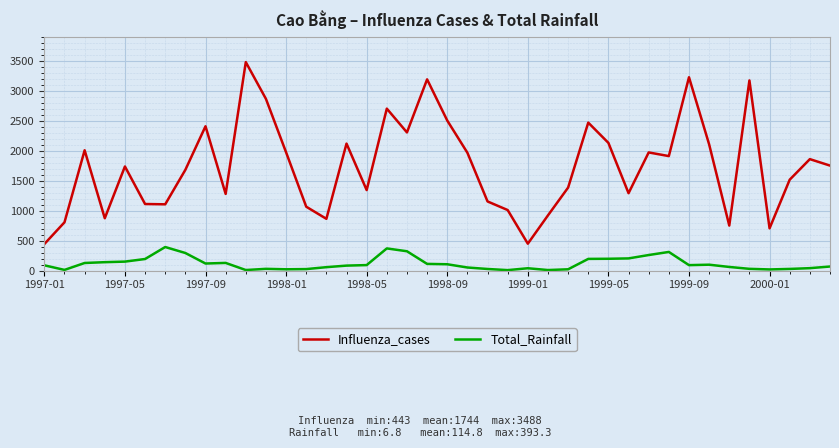

What is the highest value of the Influenza_cases series?

3488.0